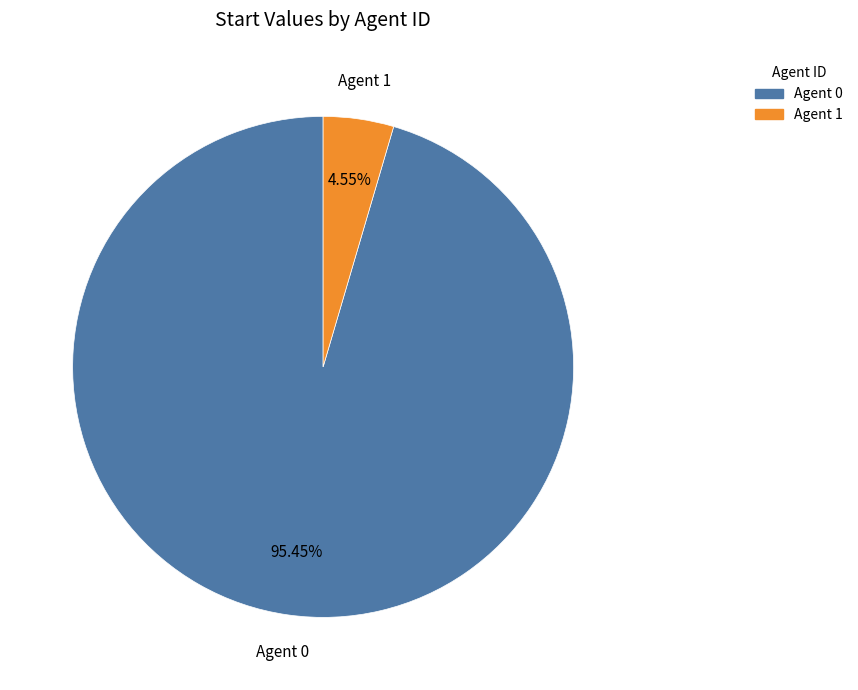

Approximately how many times larger is the value at Agent 0 compared to Agent 1?

21.0